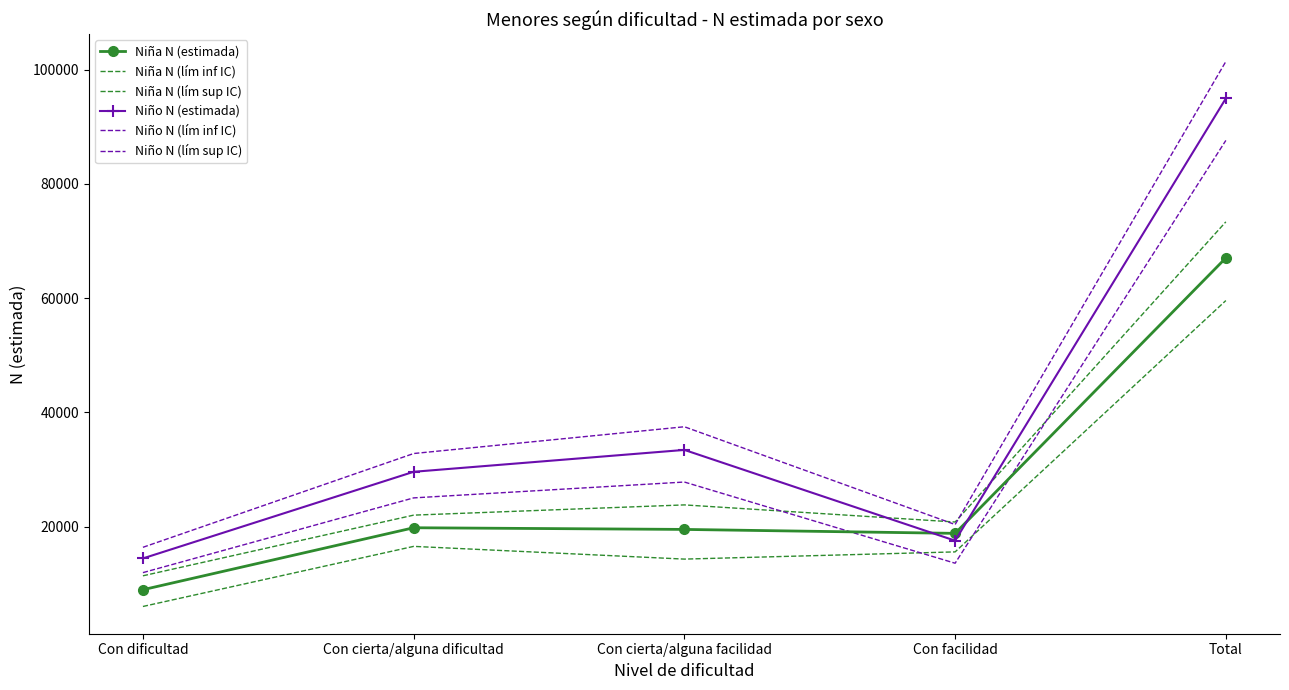

What is the total value across all series at Con cierta/alguna dificultad?

145677